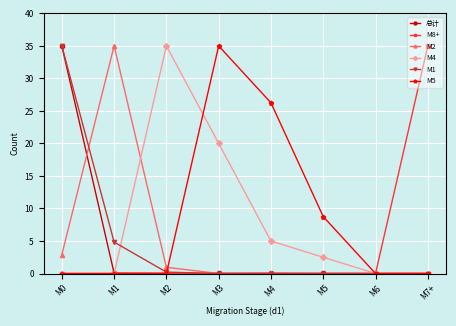

At which category does M2 reach its first local peak?

M1